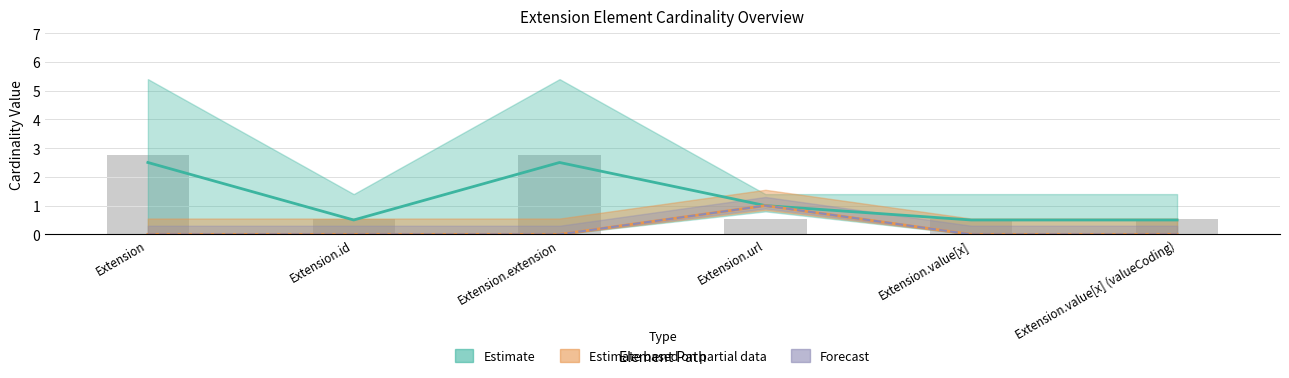

Reading left to right, what are all the values shown in this chart?

Min: 0.0	0.0	0.0	1.0	0.0	0.0
Max_num: 2.8	0.6	2.8	0.6	0.6	0.6
Base Min: 0.0	0.0	0.0	1.0	0.0	0.0